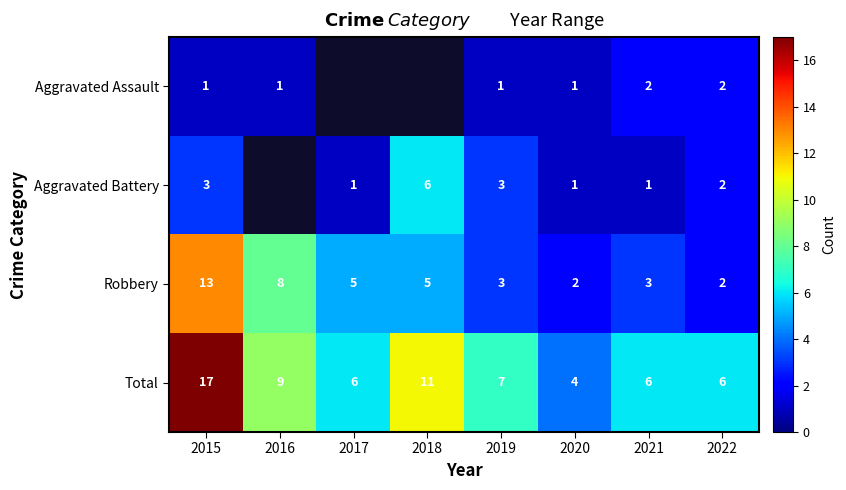

Which has a higher value, 2020 or 2015?

2020